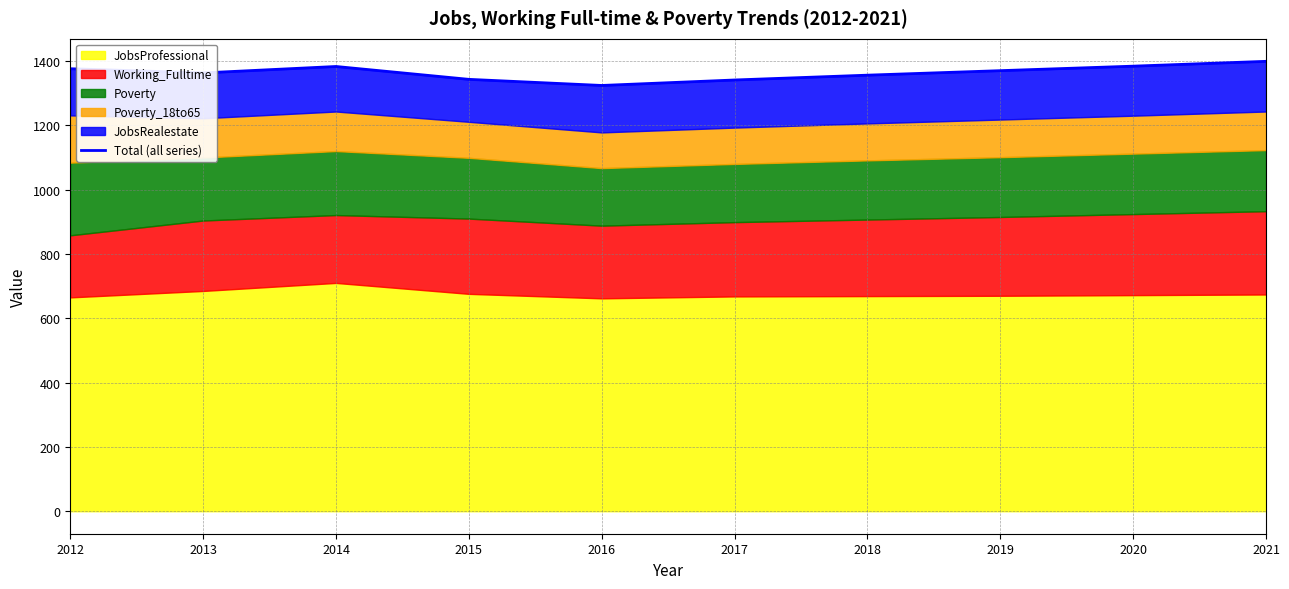

What is the value of the 7th point from the left?

1356